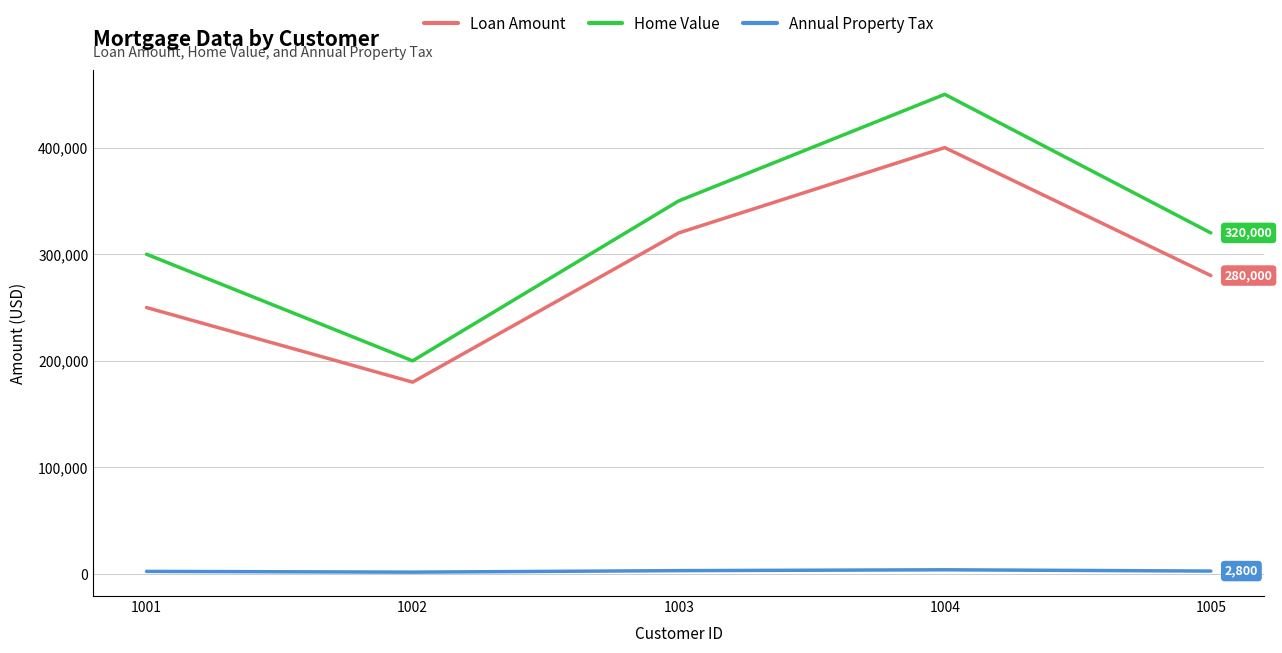

What is the difference between the maximum and minimum values in the Annual Property Tax series?

2200